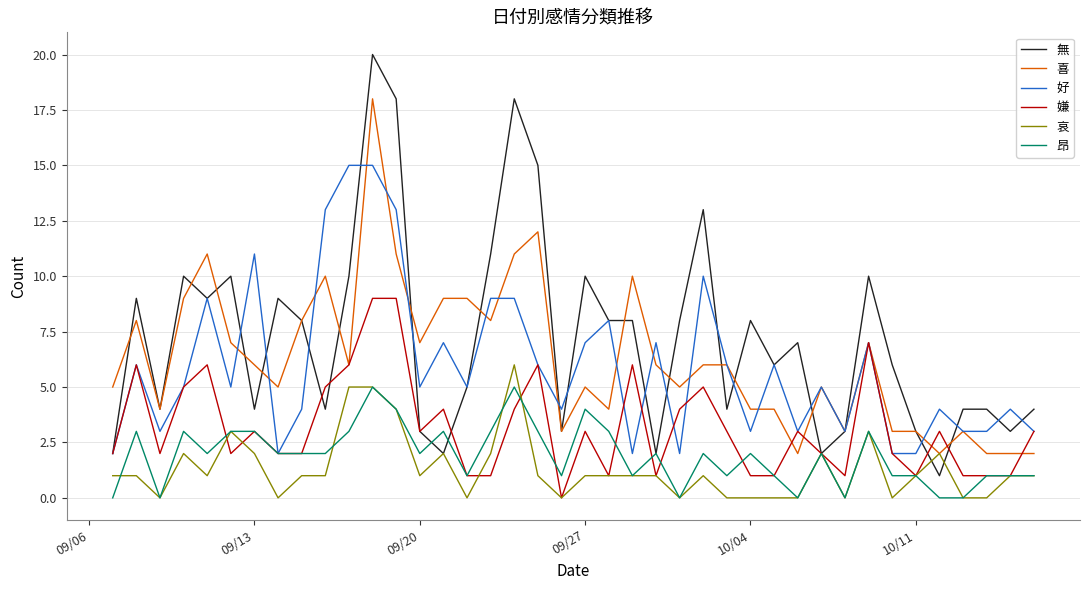

Which series has the largest total across all categories?

無